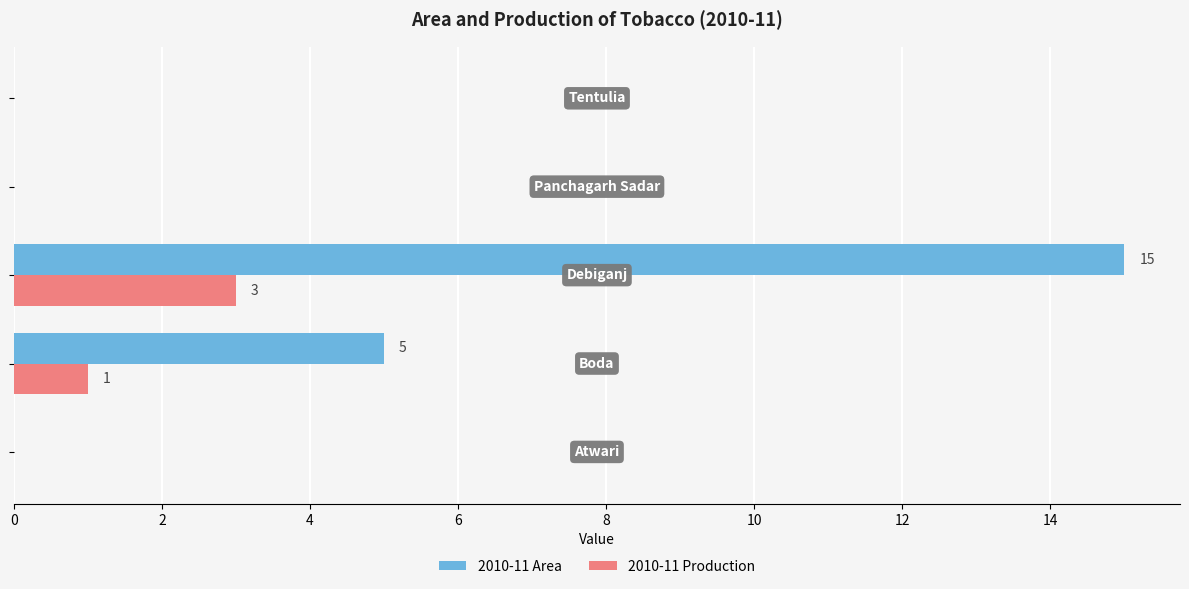

Which series has the largest total across all categories?

2010-11 Area